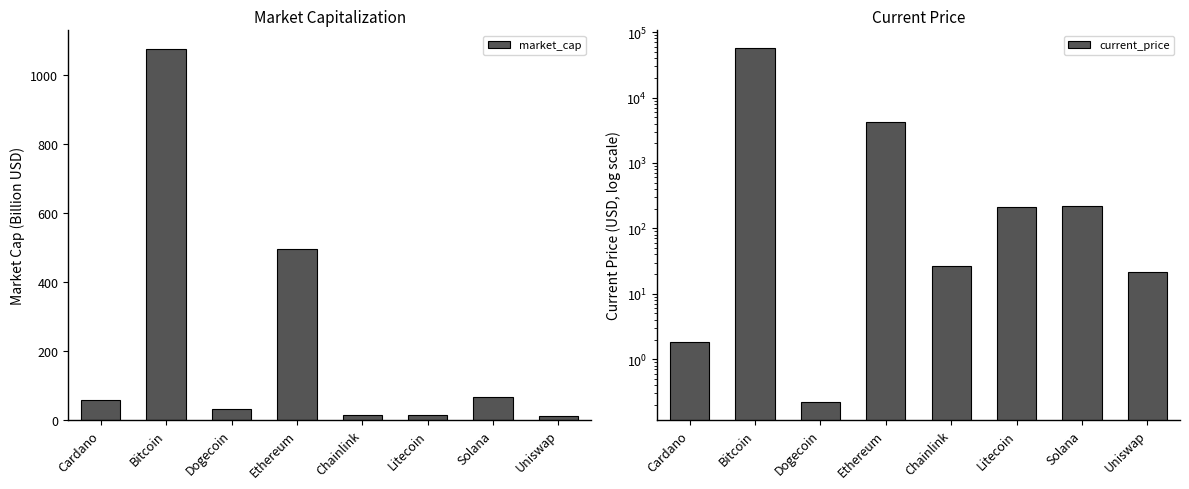

Reading left to right, list all the values displayed in this chart.

market_cap: 57.9	1077.1	29.4	495.1	12.6	14.6	66.9	9.7
current_price: 1.8	57049.0	0.2	4180.3	26.9	210.8	220.3	21.5